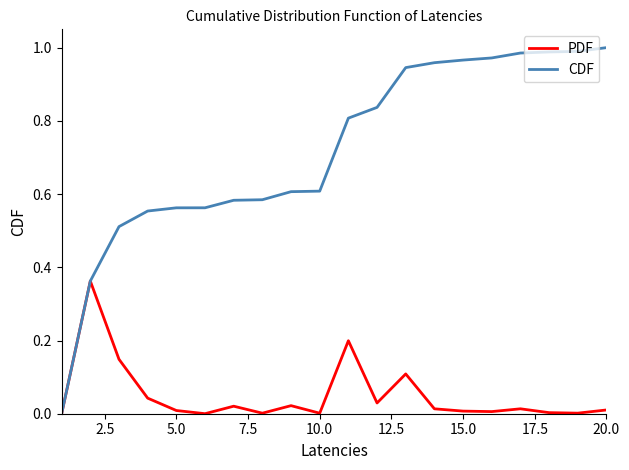

What is the difference between the second highest and minimum values in the PDF series?

0.2